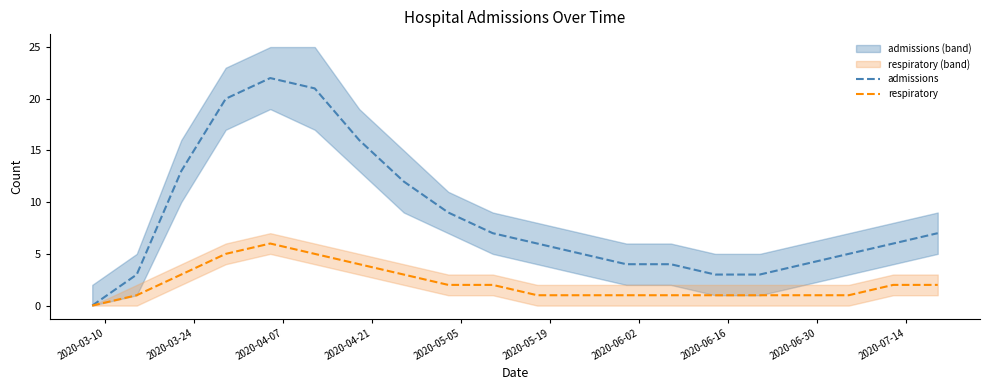

Which series has the widest spread of values?

admissions